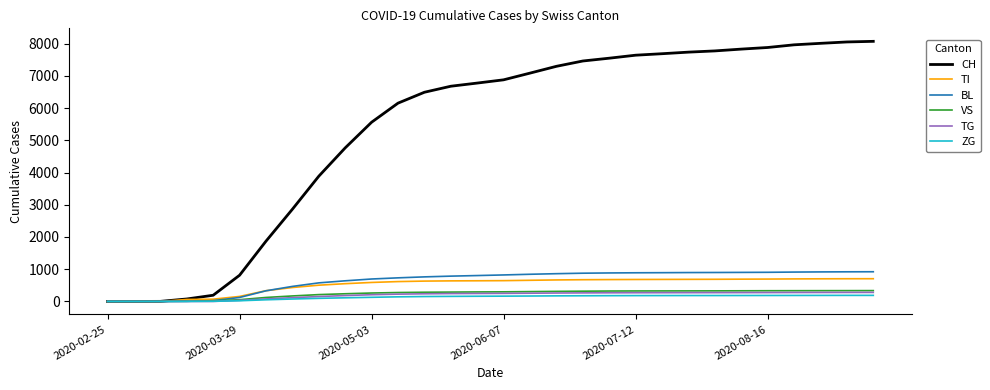

Which series has the largest total across all categories?

CH